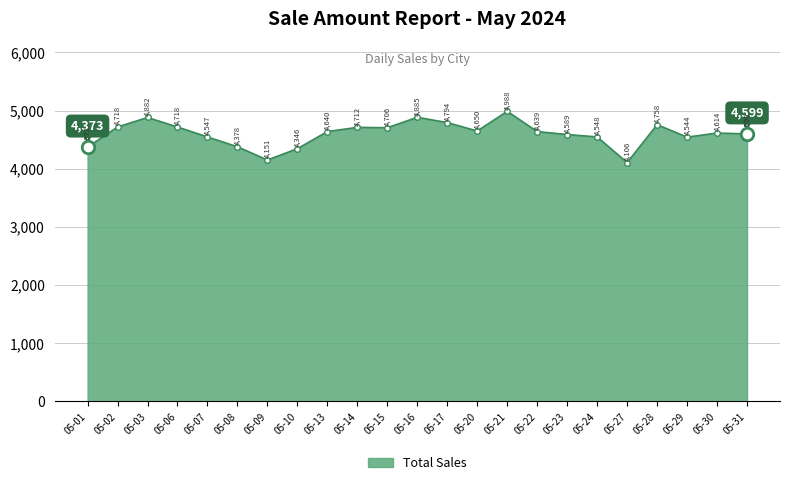

At which category does the data reach its first local peak?

05-03